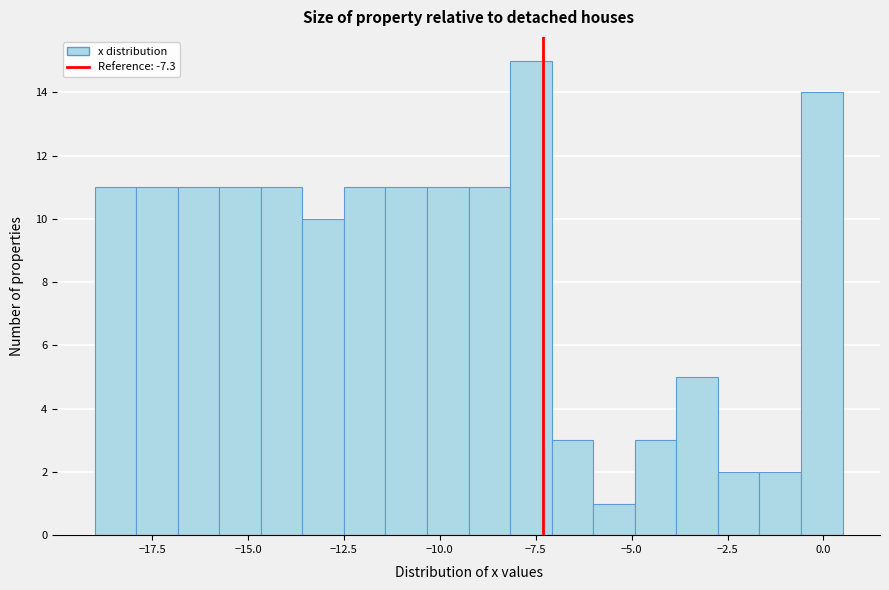

Read against the x-axis, roughly where is the centre of the tallest bar?

-7.5